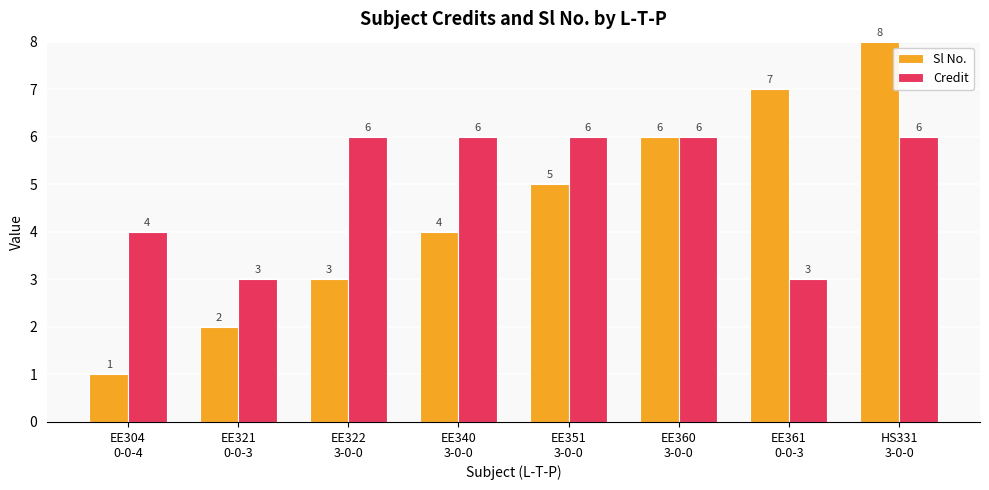

Reading right to left, list all the values displayed in this chart.

Sl No.: HS331
3-0-0=8	EE361
0-0-3=7	EE360
3-0-0=6	EE351
3-0-0=5	EE340
3-0-0=4	EE322
3-0-0=3	EE321
0-0-3=2	EE304
0-0-4=1
Credit: HS331
3-0-0=6	EE361
0-0-3=3	EE360
3-0-0=6	EE351
3-0-0=6	EE340
3-0-0=6	EE322
3-0-0=6	EE321
0-0-3=3	EE304
0-0-4=4